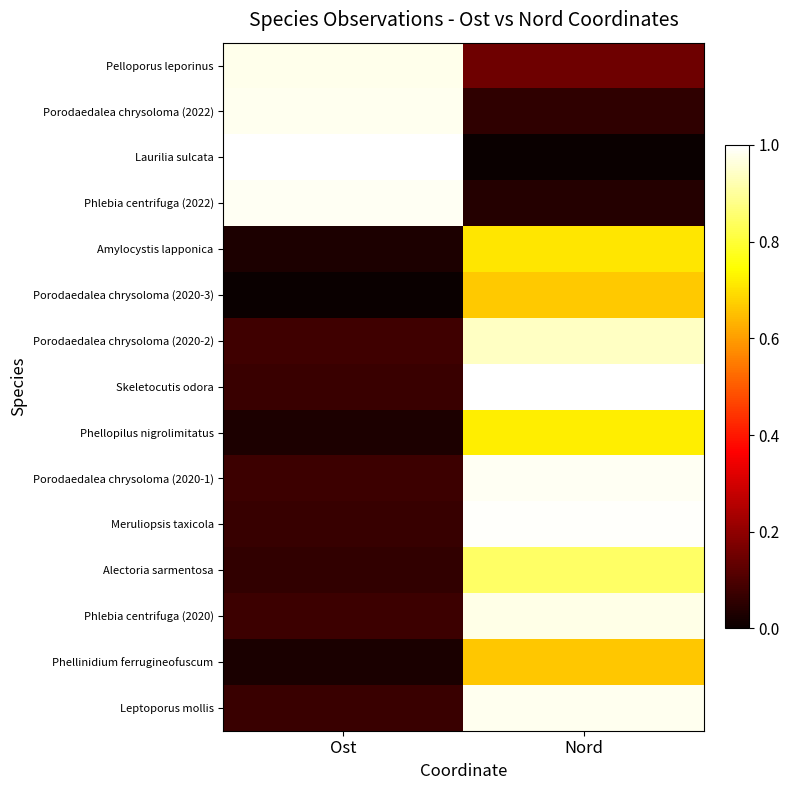

At which category is the sum across all series the highest?

Nord